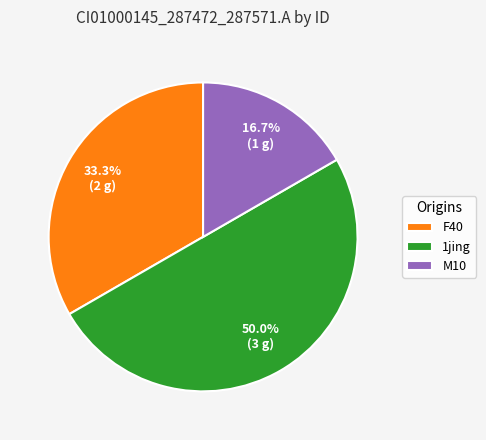

Approximately how many times larger is the value at 1jing compared to F40?

1.5